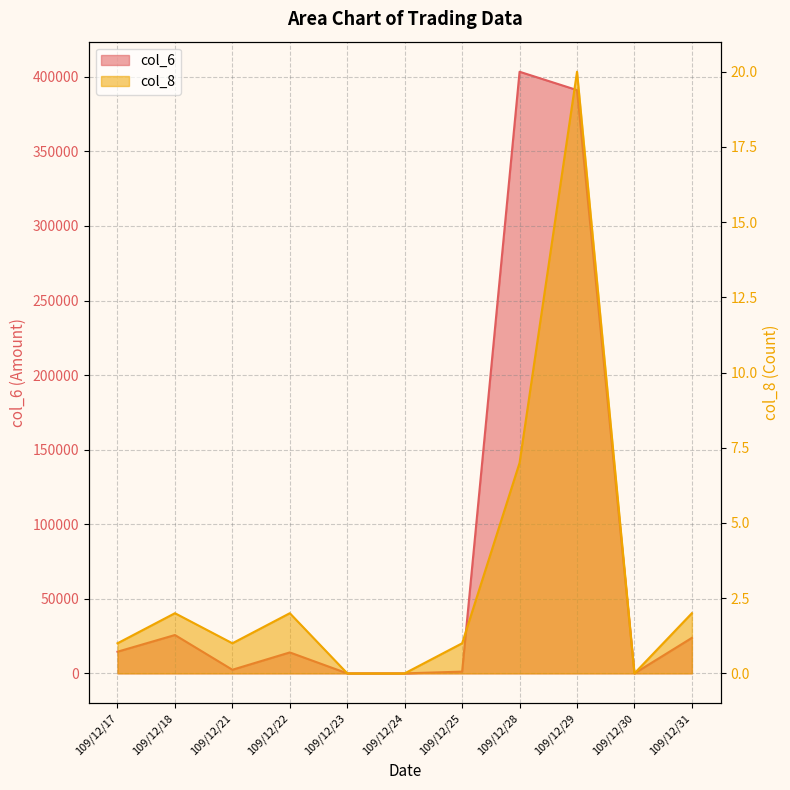

What is the value of the col_8 point at the 2nd from the left?

2